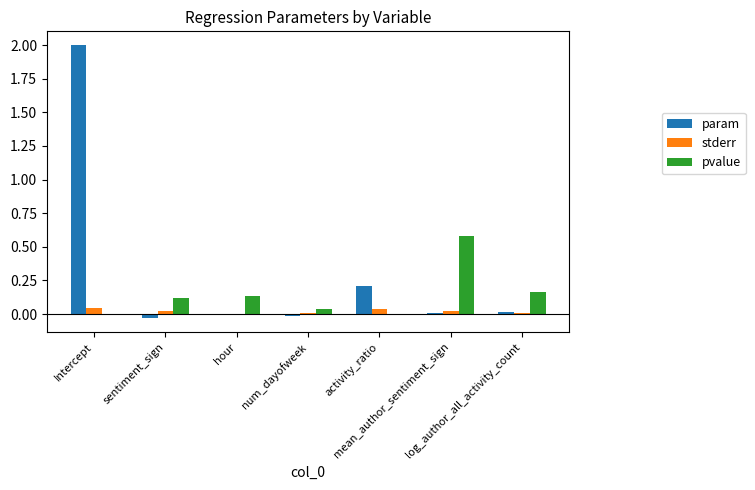

How many groups of bars are there?

7